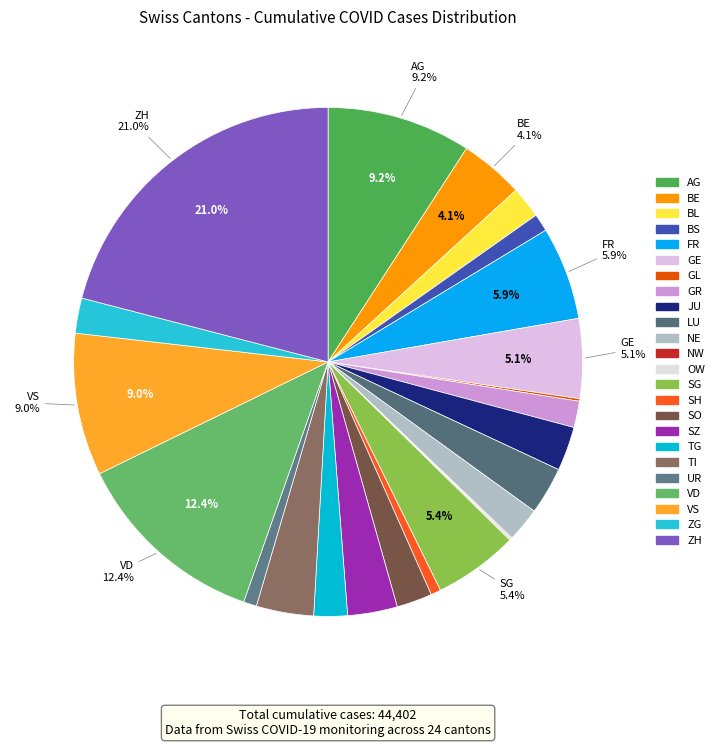

To the nearest percent, what is the average slice percentage?

4%